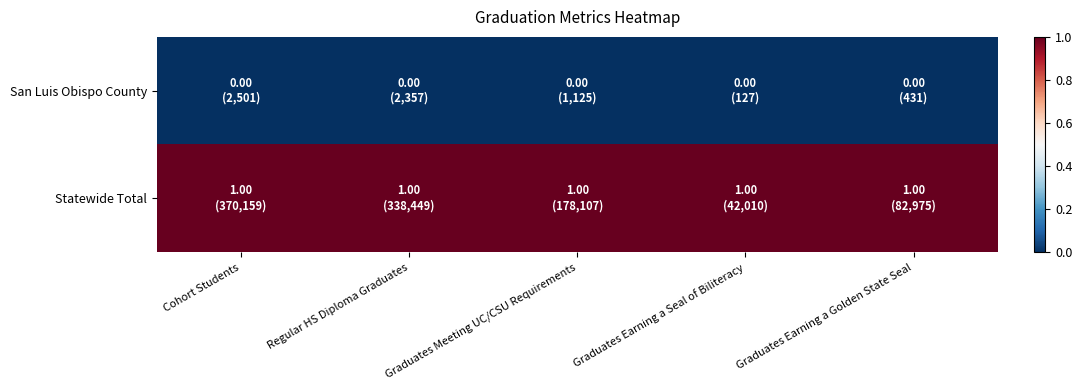

Between Cohort Students and Regular HS Diploma Graduates, which is larger?

Cohort Students